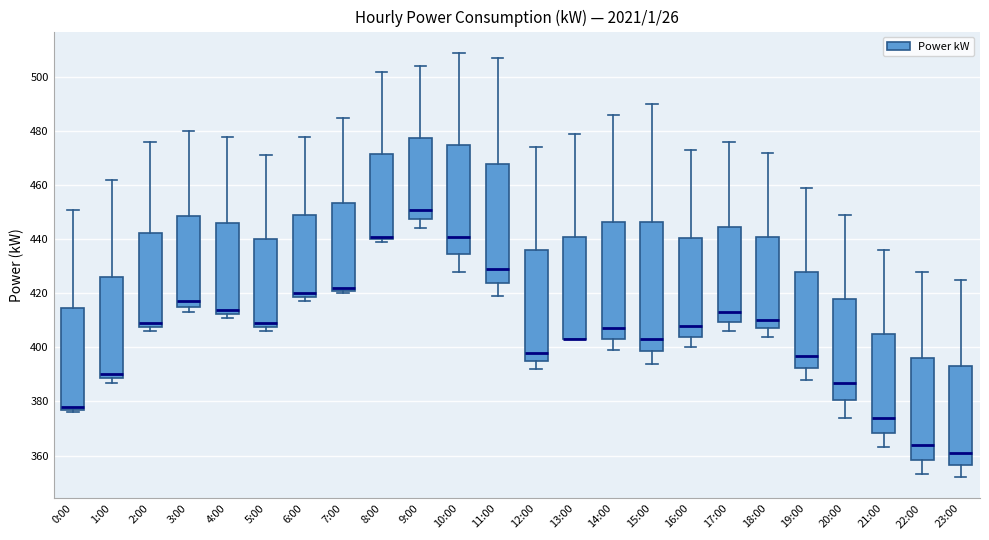

Reading left to right, transcribe this box plot: for each box, give where its median line is, the range the box spans, and where its two whiskers end, as read against the y-axis. The values are not printed on the chart, so give them approximately, as read against the axis.

0:00: median 378 (just above the box's lower edge), box 378 to 414, whiskers 376 to 452
1:00: median 390, box 388 to 426, whiskers 388 (just below the box's lower edge) to 462
2:00: median 410, box 408 to 442, whiskers 406 to 476
3:00: median 418, box 416 to 448, whiskers 414 to 480
4:00: median 414, box 412 to 446, whiskers 412 (just below the box's lower edge) to 478
5:00: median 410, box 408 to 440, whiskers 406 to 472
6:00: median 420, box 418 to 450, whiskers 418 (just below the box's lower edge) to 478
7:00: median 422 (just above the box's lower edge), box 422 to 454, whiskers 420 to 486
8:00: median 442, box 440 to 472, whiskers 440 (just below the box's lower edge) to 502
9:00: median 452, box 448 to 478, whiskers 444 to 504
10:00: median 442, box 434 to 476, whiskers 428 to 510
11:00: median 430, box 424 to 468, whiskers 420 to 508
12:00: median 398, box 396 to 436, whiskers 392 to 474
13:00: median 404 (drawn on the box's lower edge), box 404 to 442, whiskers 404 to 480
14:00: median 408, box 404 to 446, whiskers 400 to 486
15:00: median 404, box 398 to 446, whiskers 394 to 490
16:00: median 408, box 404 to 440, whiskers 400 to 474
17:00: median 414, box 410 to 444, whiskers 406 to 476
18:00: median 410, box 408 to 442, whiskers 404 to 472
19:00: median 398, box 392 to 428, whiskers 388 to 460
20:00: median 388, box 380 to 418, whiskers 374 to 450
21:00: median 374, box 368 to 406, whiskers 364 to 436
22:00: median 364, box 358 to 396, whiskers 354 to 428
23:00: median 362, box 356 to 394, whiskers 352 to 426